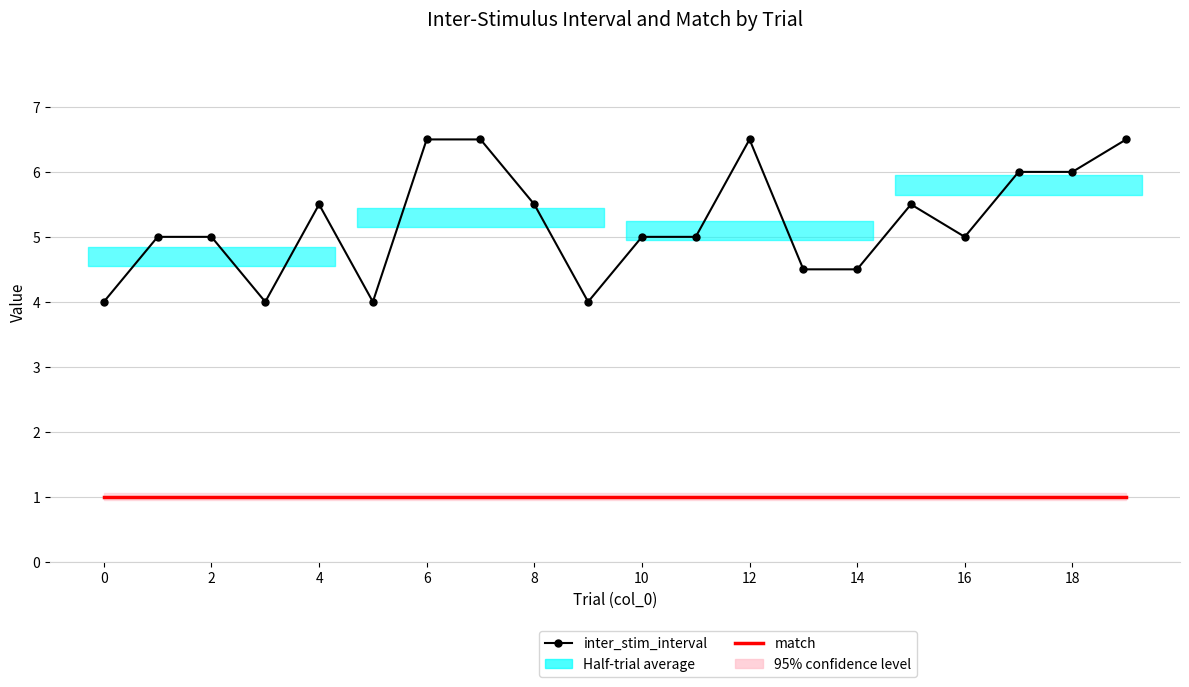

Is it true that inter_stim_interval equals 1.7 at 14?

False